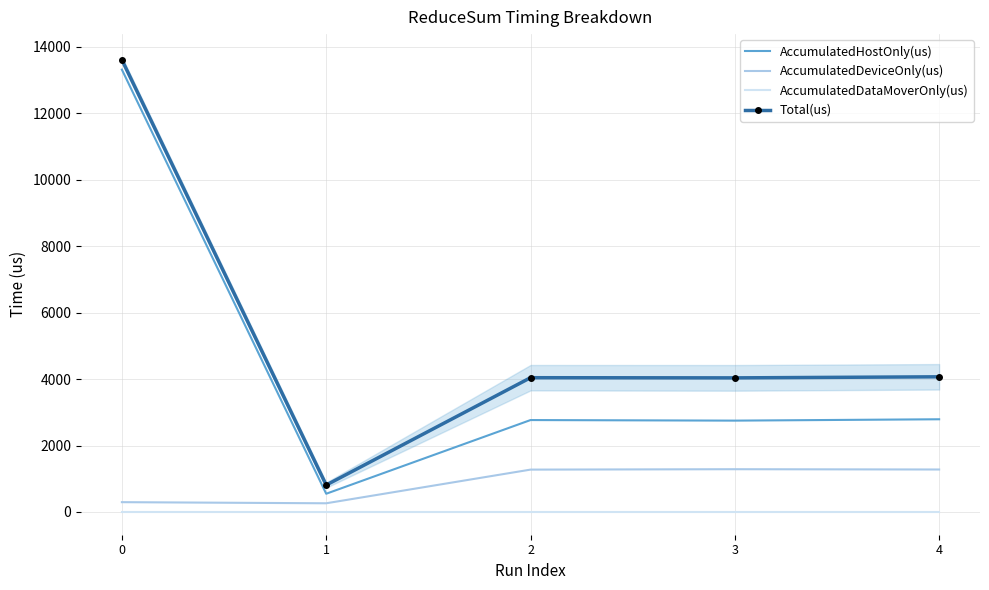

Reading right to left, what are all the values shown in this chart?

AccumulatedHostOnly(us): 2790.6	2749.9	2766.9	548.6	13316.8
AccumulatedDeviceOnly(us): 1278.4	1287.1	1275.1	261.4	295.2
AccumulatedDataMoverOnly(us): 0.0	0.0	0.0	0.0	0.0
Total(us): 4069.0	4037.0	4042.0	810.0	13612.0